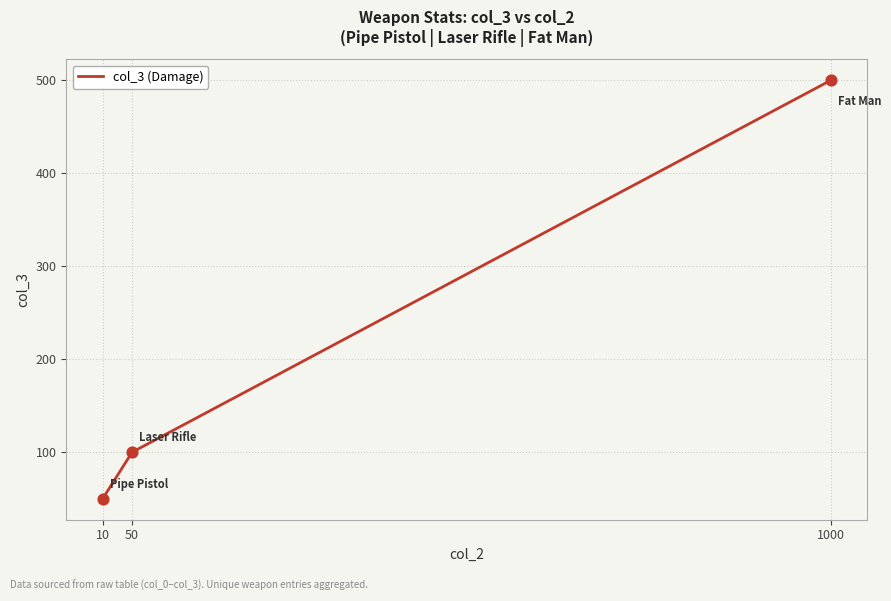

What is the ratio of the value at 10 to the value at 50?

0.5